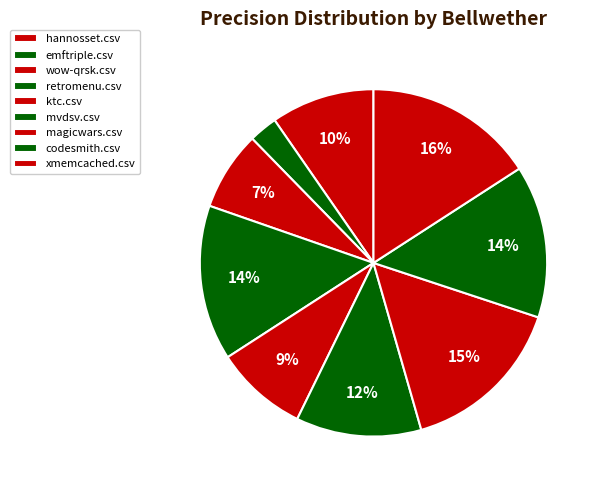

Does any single category account for the majority?

No